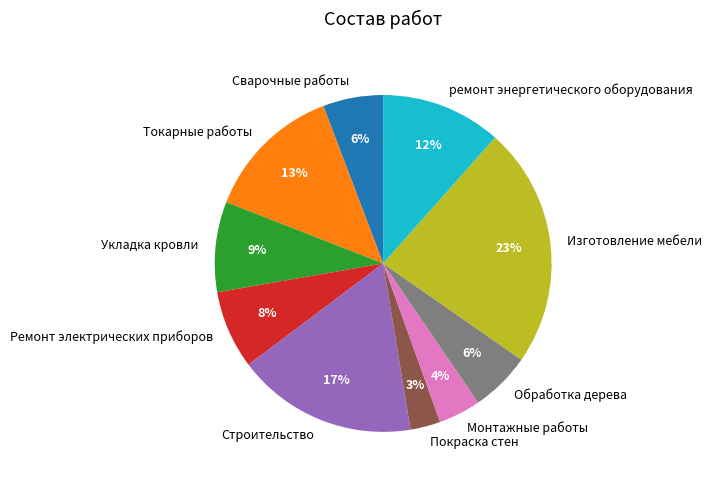

Is there any slice that represents more than half of the pie?

No